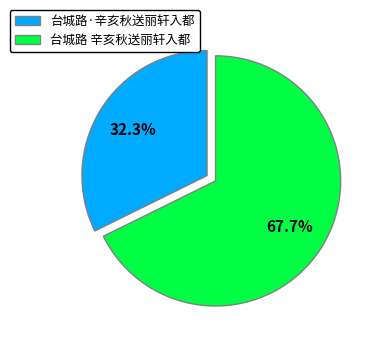

Which category has the smallest portion of the pie?

台城路·辛亥秋送丽轩入都